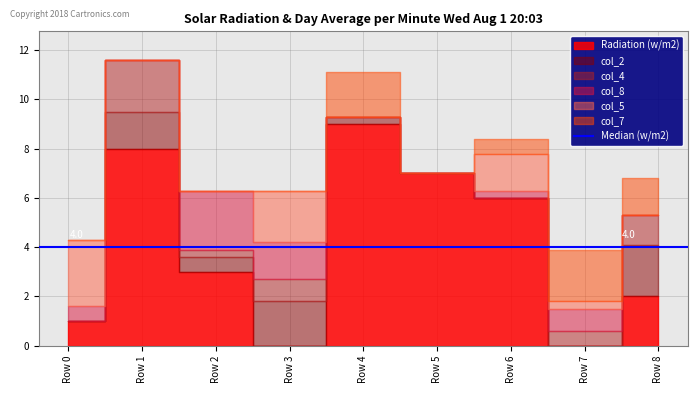

What is the total value across all series at 0?

12